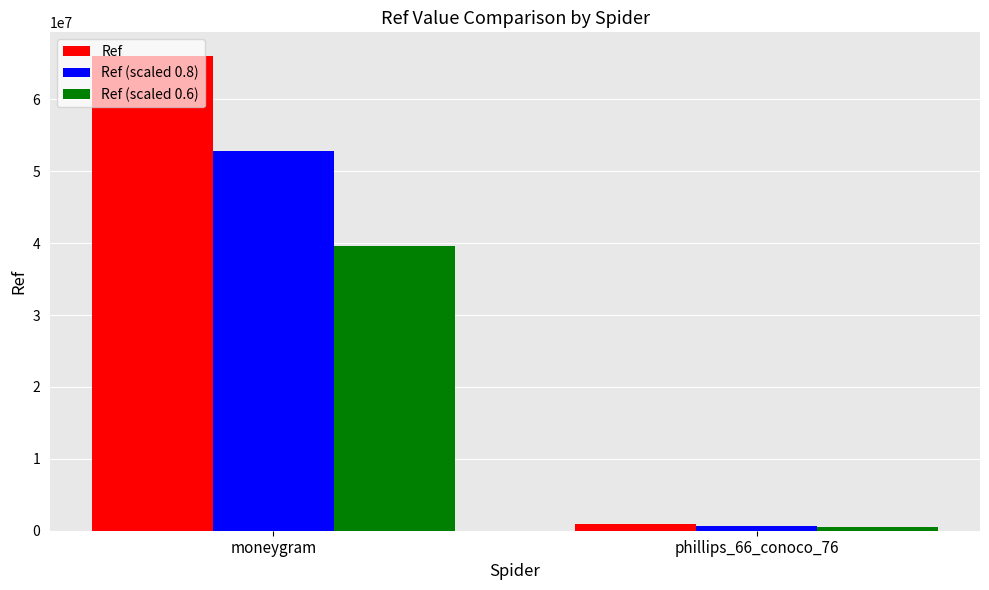

Which series has the widest spread of values?

Ref